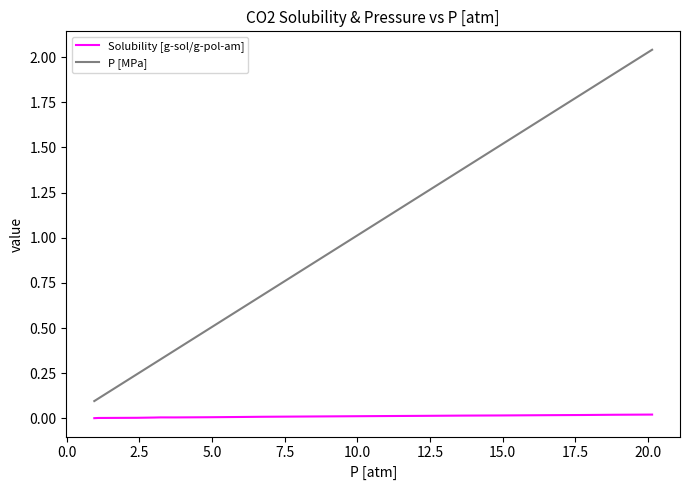

Which series has the largest total across all categories?

P [MPa]